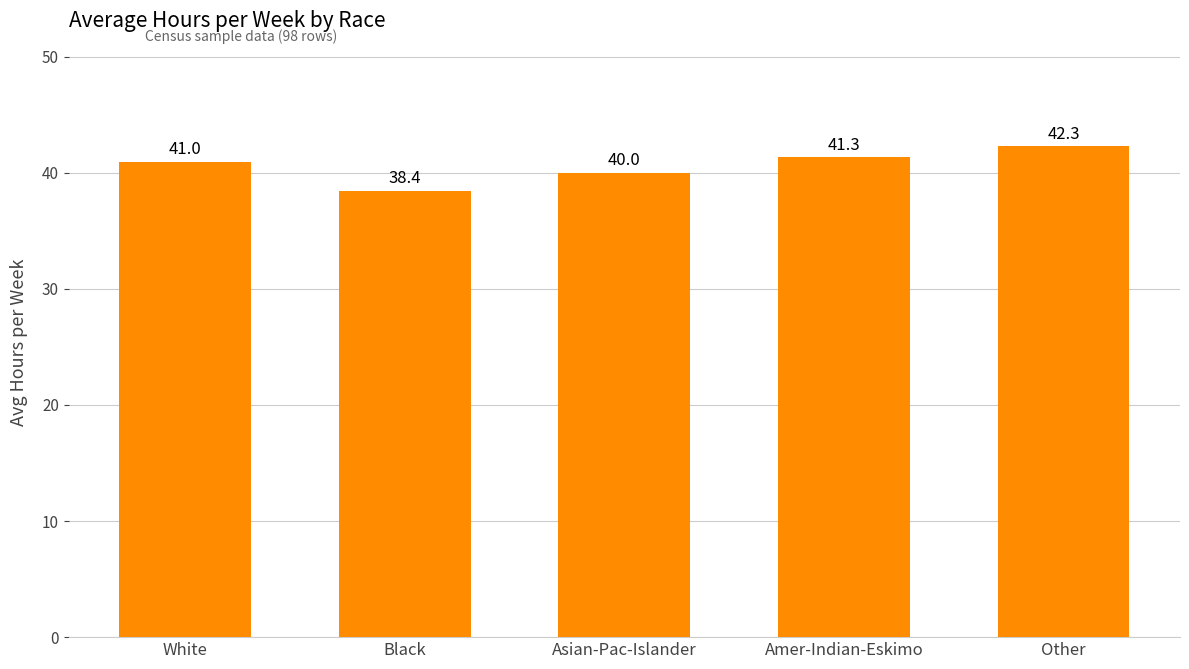

What is the label of the 5th bar from the right?

White